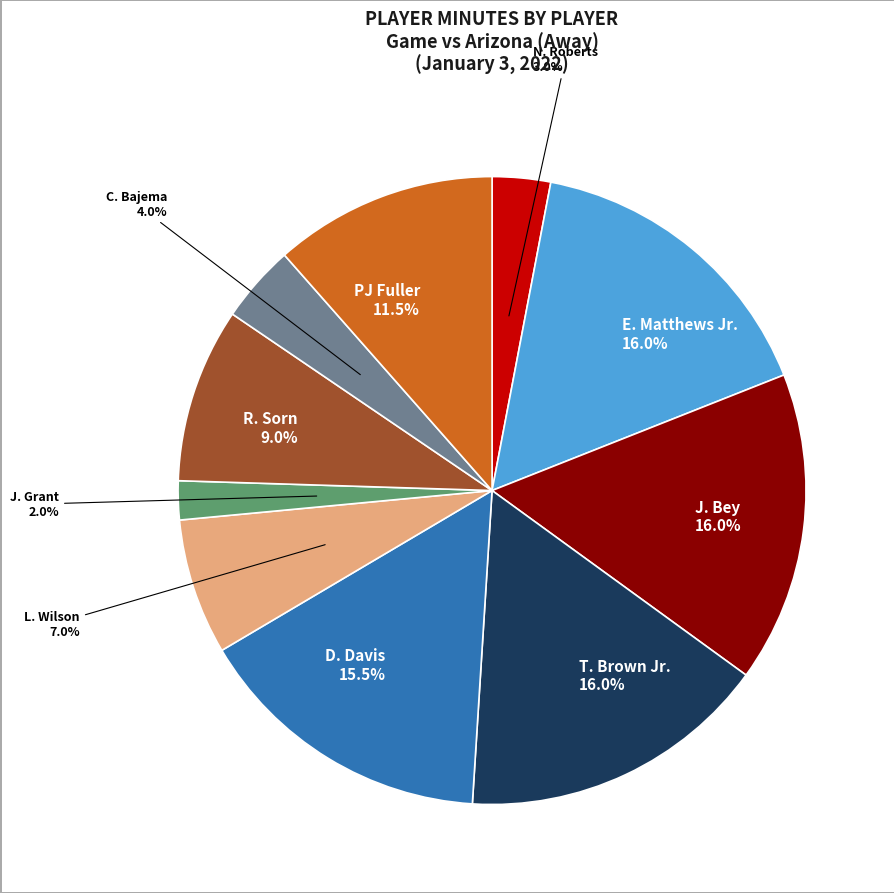

Is there any slice that represents more than half of the pie?

No